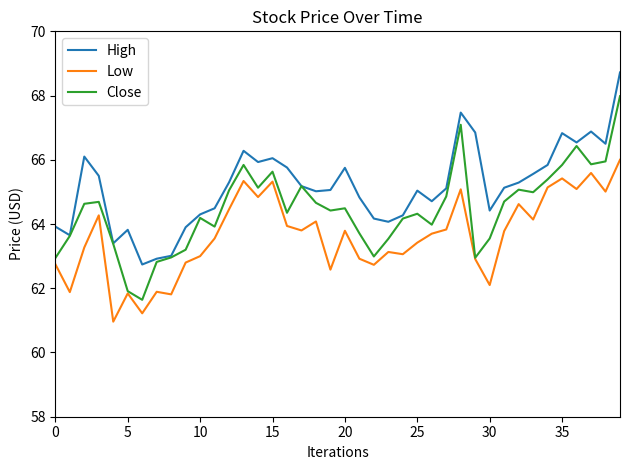

What is the highest value of the Close series?

68.0